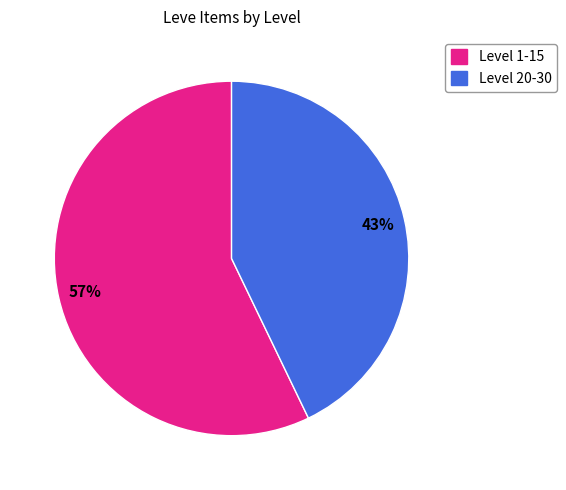

To the nearest percent, what is the difference between the largest and smallest slice percentages?

14%